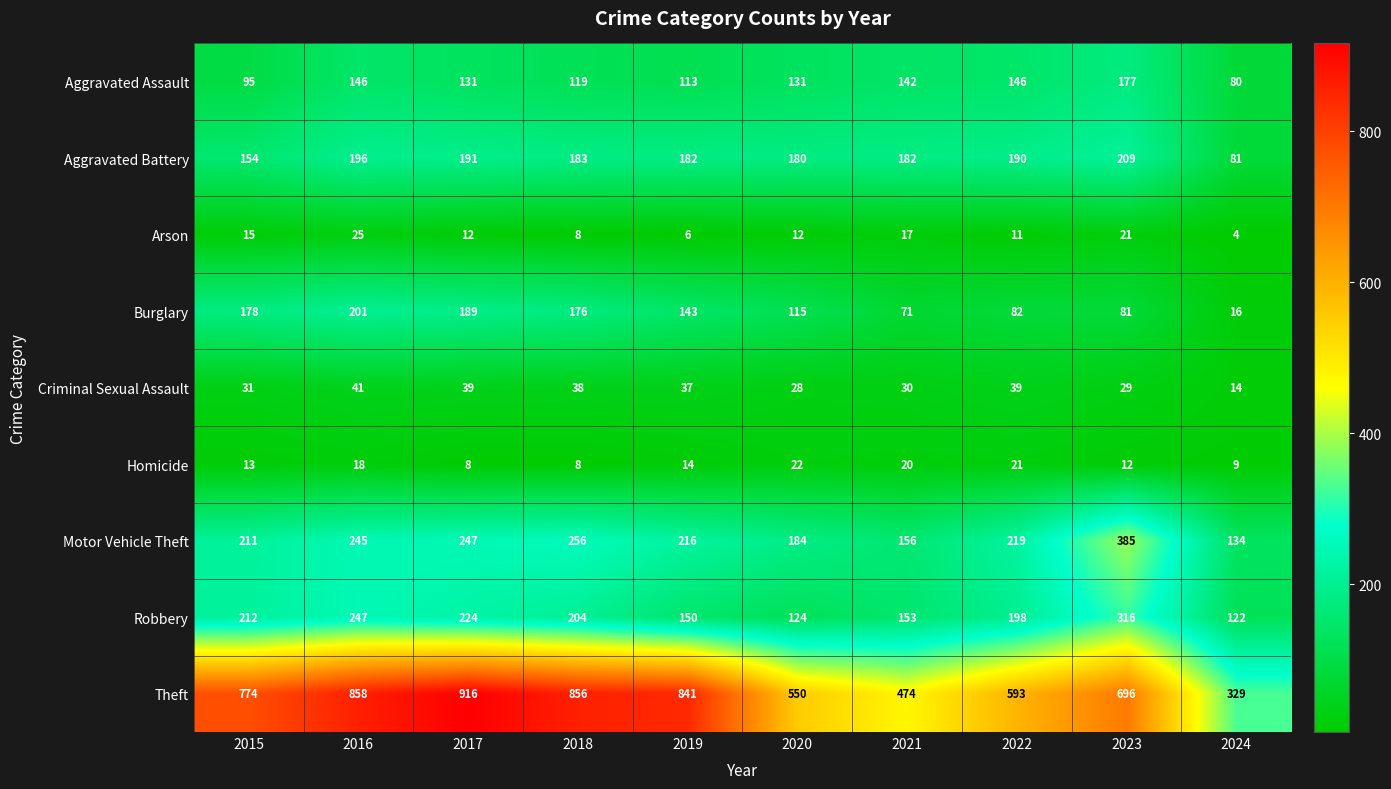

Rank the series at 2015 from highest to lowest value.

Theft, Robbery, Motor Vehicle Theft, Burglary, Aggravated Battery, Aggravated Assault, Criminal Sexual Assault, Arson, Homicide